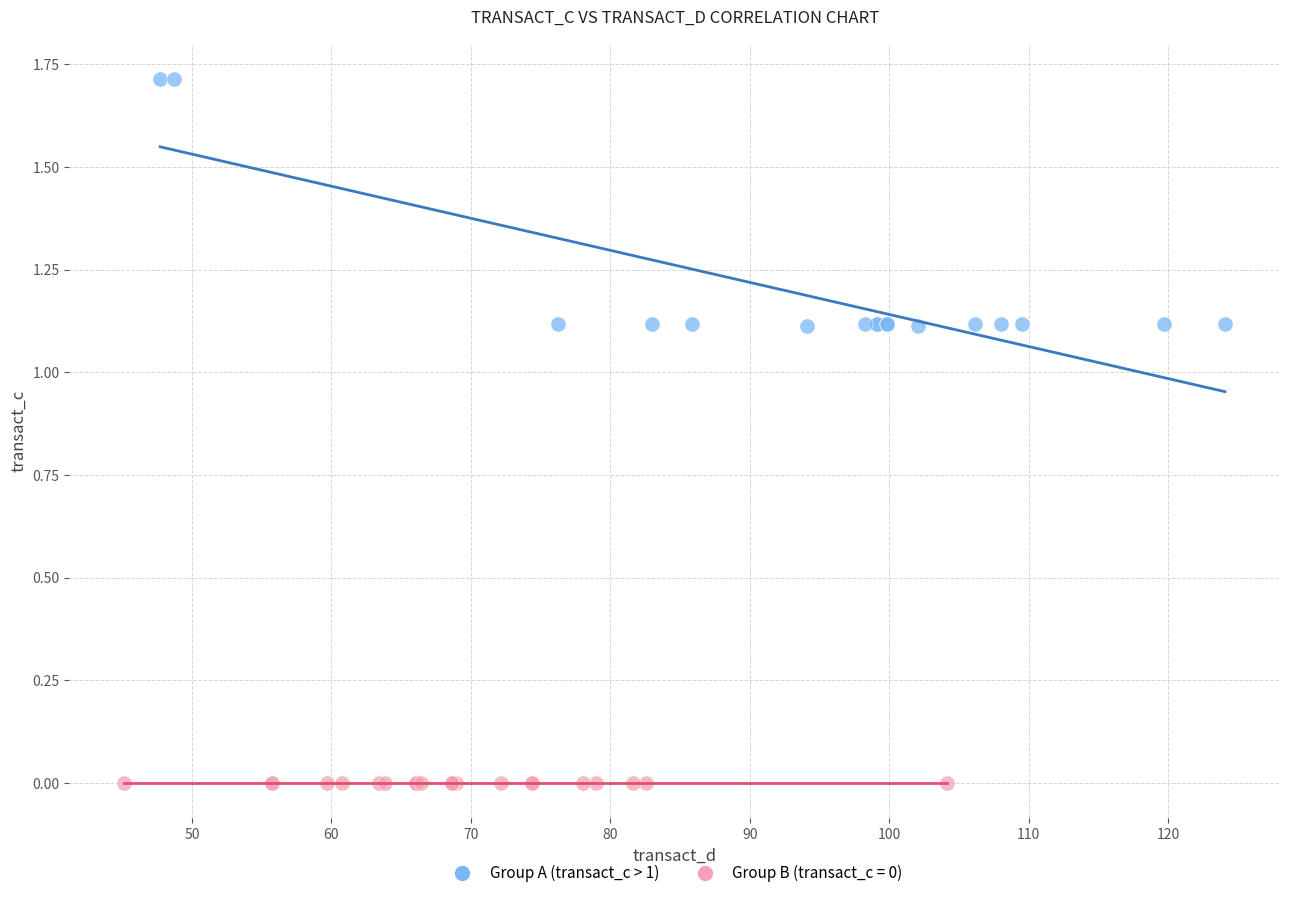

Which series reaches the maximum Y coordinate?

Group A (transact_c > 1)